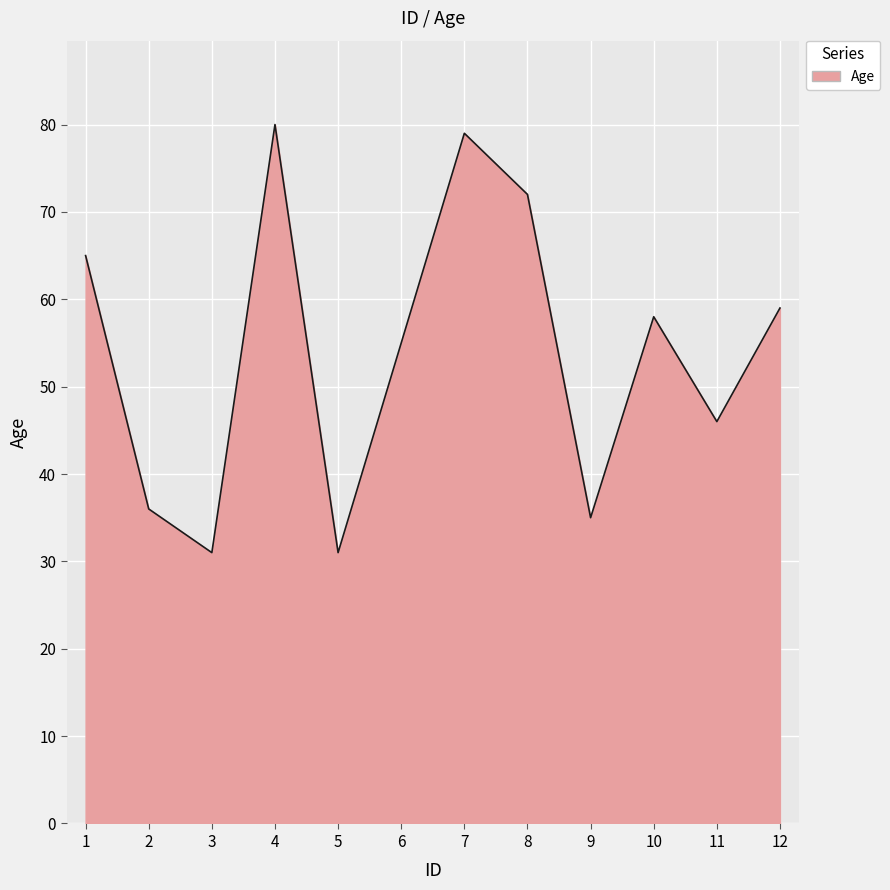

What is the greatest value displayed?

80